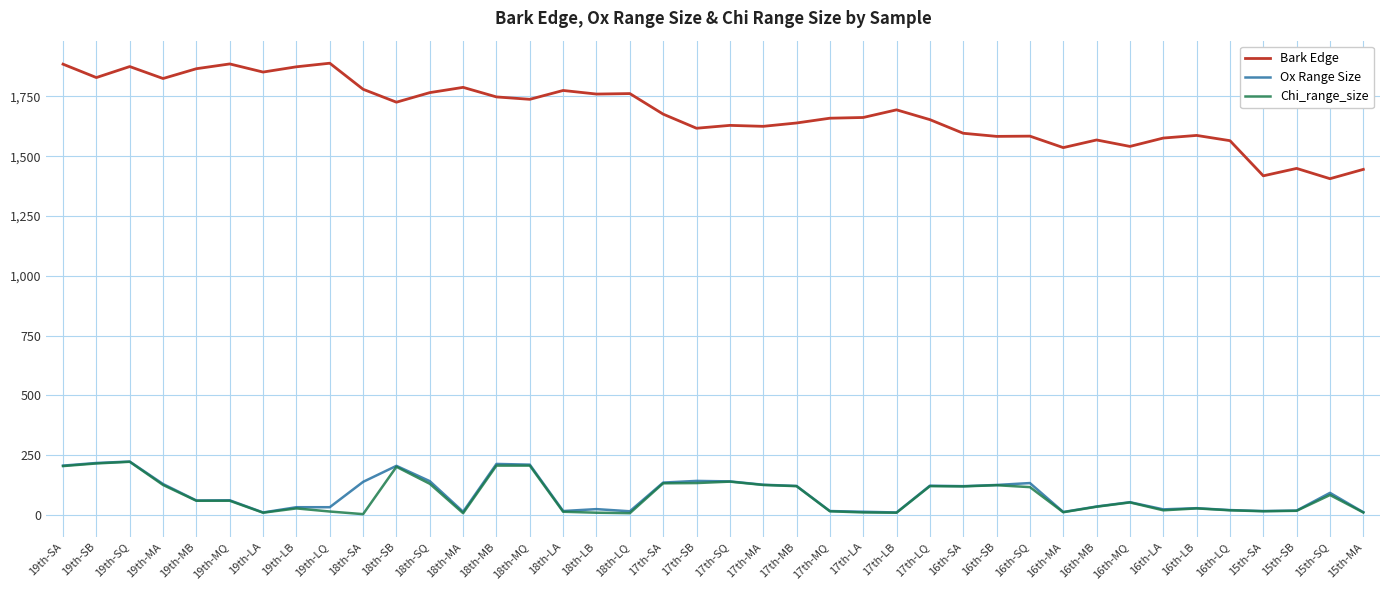

What is the spread (max minus min) of values at 15th-SA?

1403